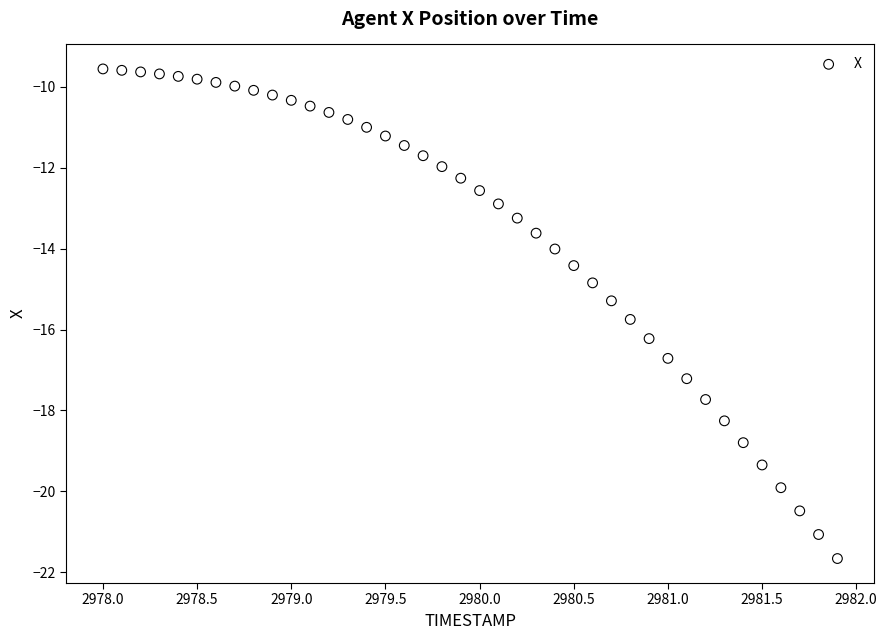

What is the range of X values (max minus min)?

3.9